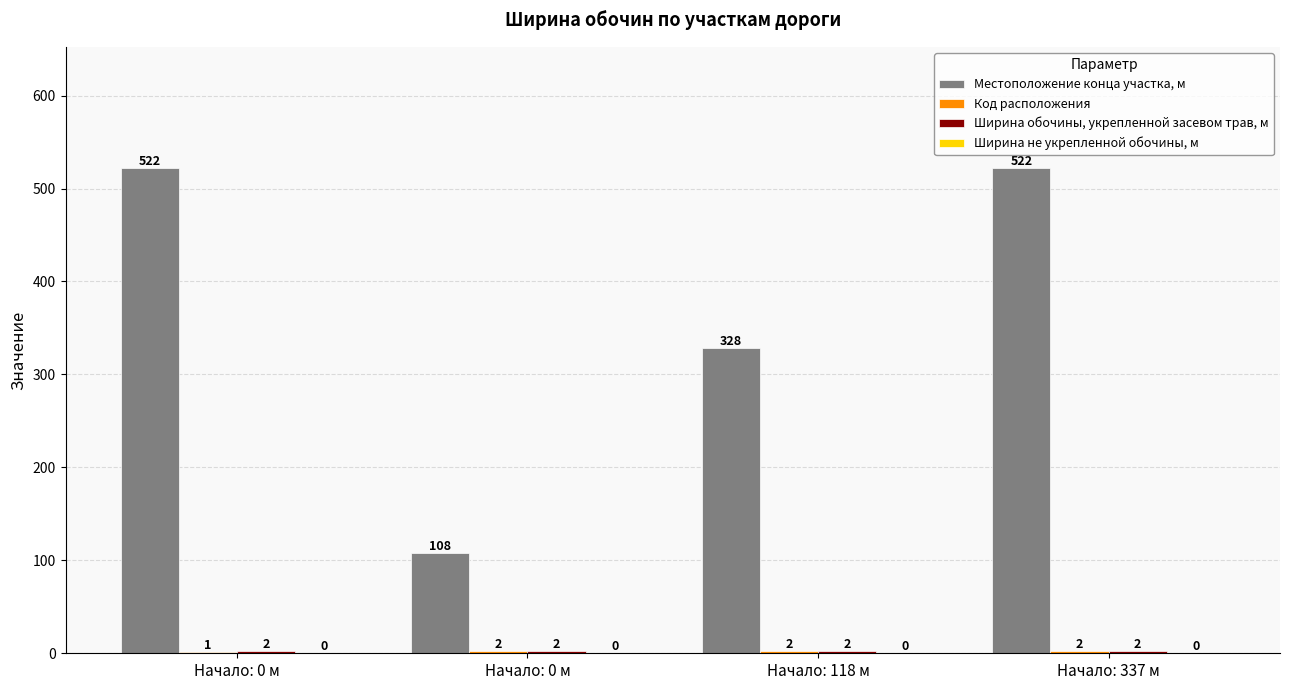

How many data points does each series have?

4